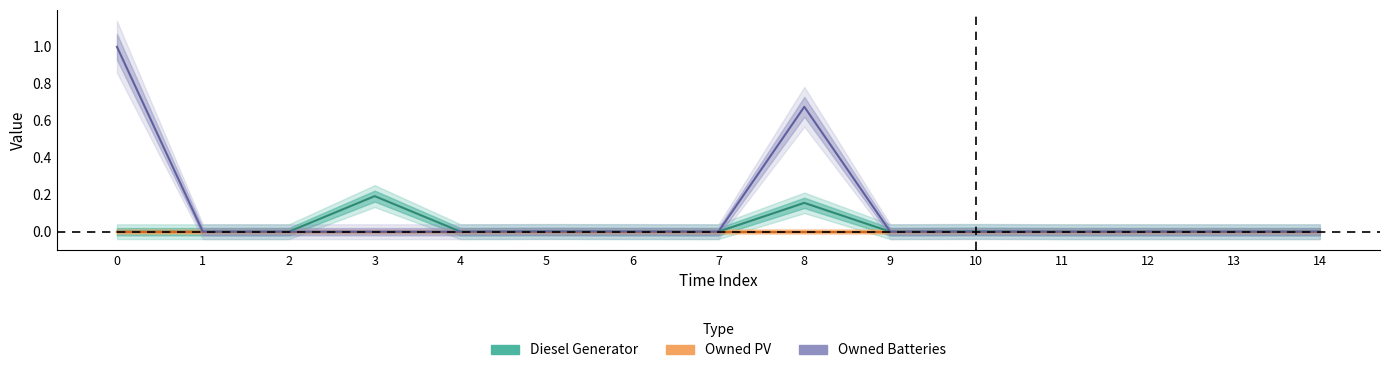

Between 4 and 0, which is larger?

4